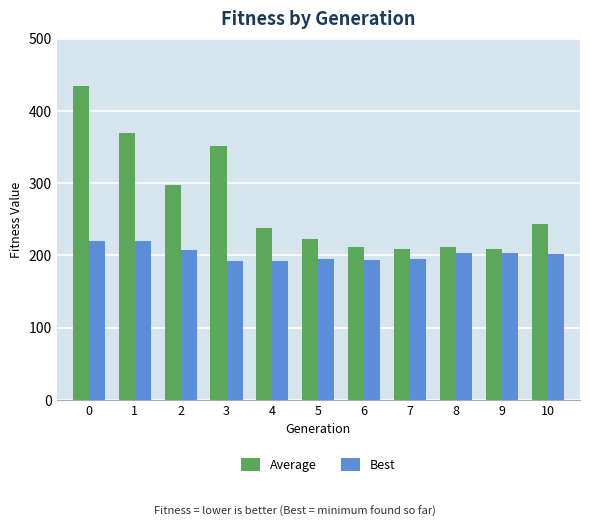

What is the spread (max minus min) of values at 4?

45